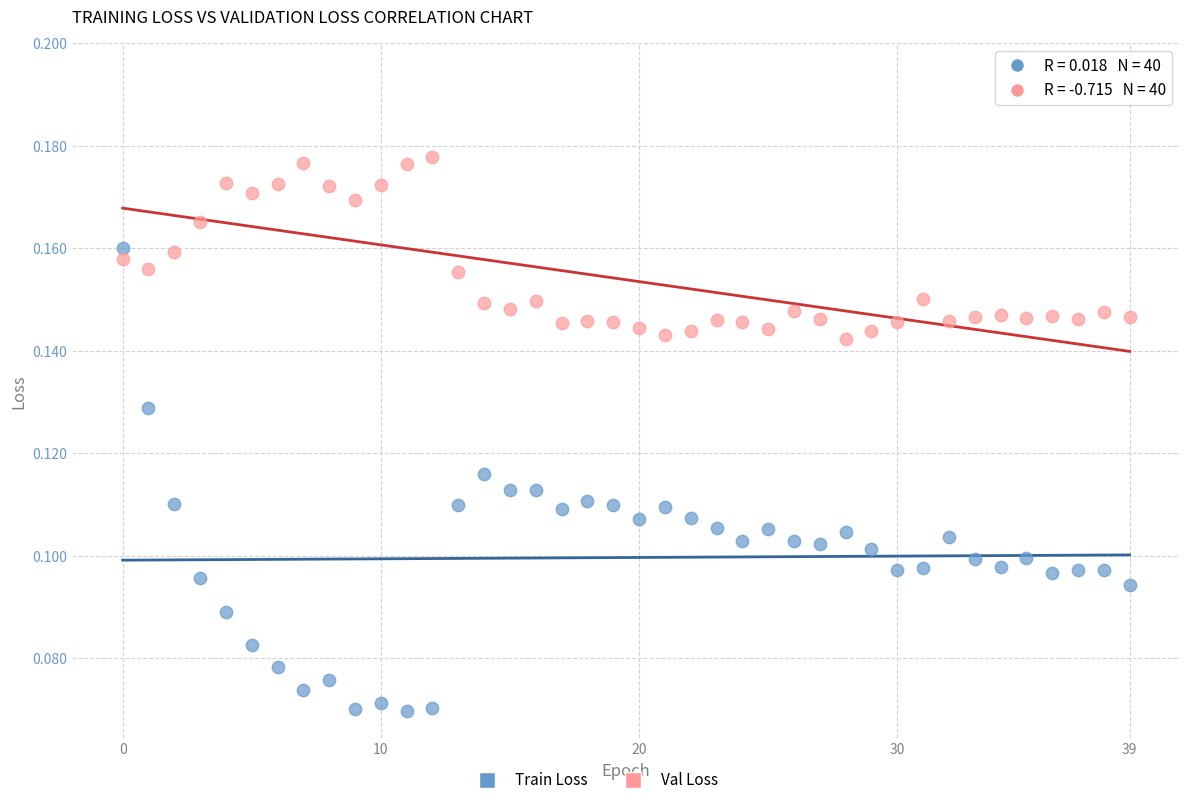

Which series reaches the maximum Y coordinate?

Val Loss